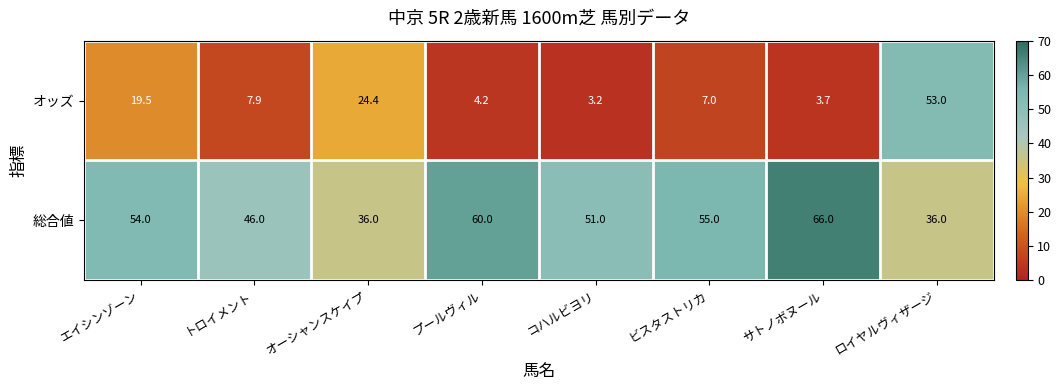

At which label does オッズ reach its peak?

ロイヤルヴィザージ